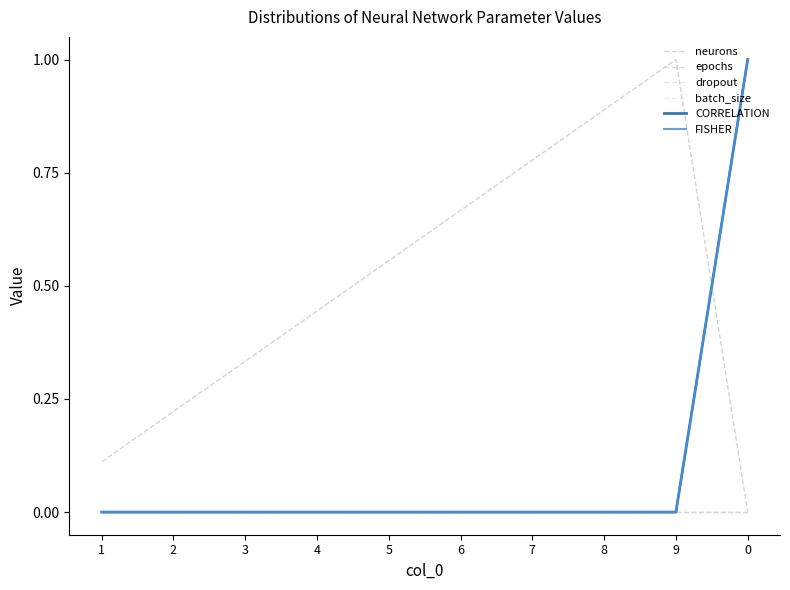

Is this an area chart (filled region under the line)?

No